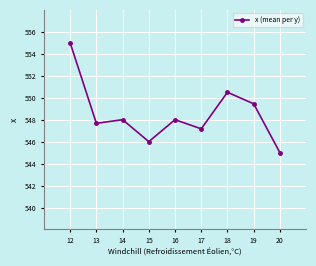

How many data points are less than 548?

4